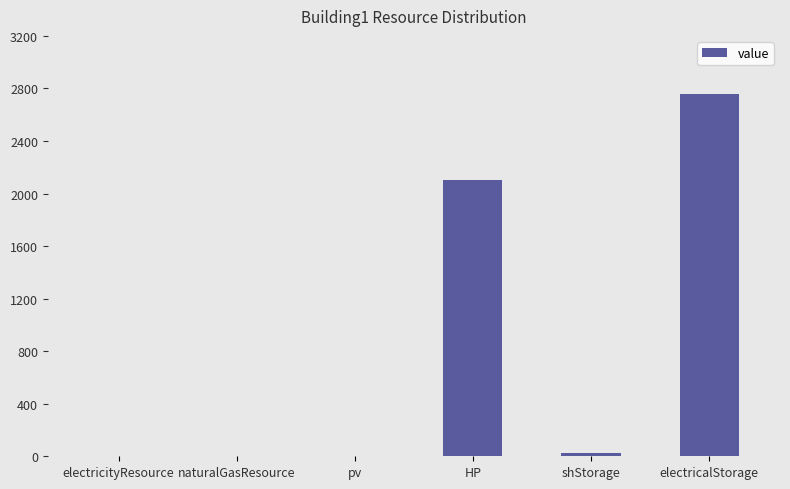

Where does the data first go above 22?

HP